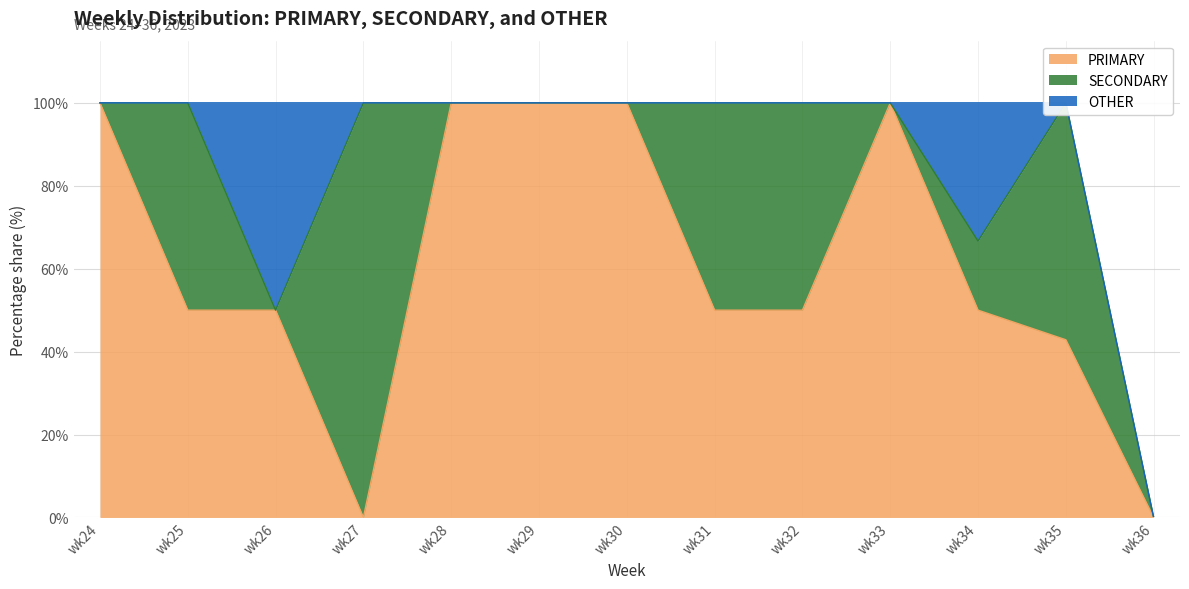

Reading right to left, extract all data points from this chart.

PRIMARY: 0.0	42.9	50.0	100.0	50.0	50.0	100.0	100.0	100.0	0.0	50.0	50.0	100.0
SECONDARY: 0.0	57.1	16.7	0.0	50.0	50.0	0.0	0.0	0.0	100.0	0.0	50.0	0.0
OTHER: 0.0	0.0	33.3	0.0	0.0	0.0	0.0	0.0	0.0	0.0	50.0	0.0	0.0